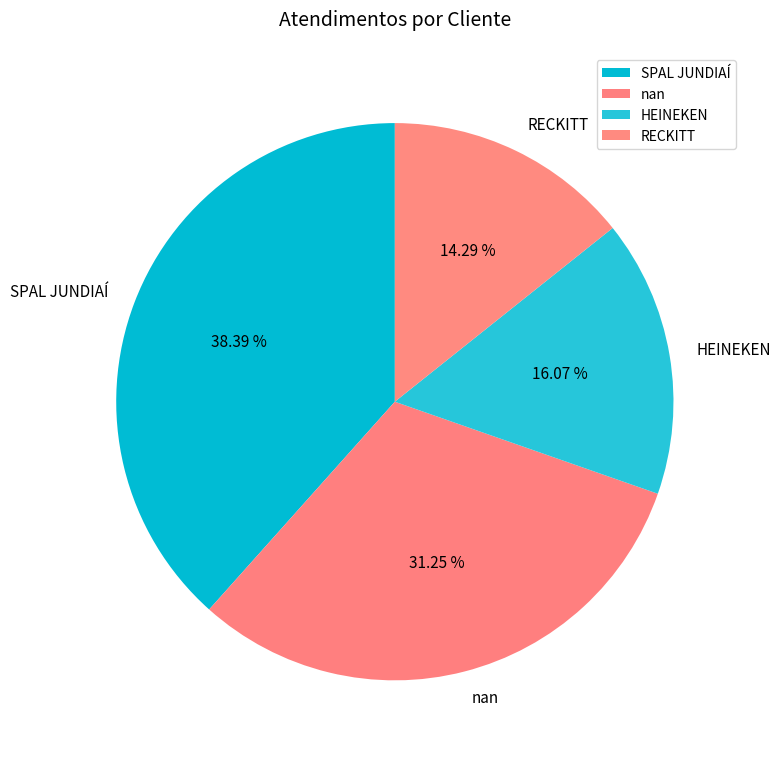

The RECKITT slice represents 9% of the pie. True or false?

False